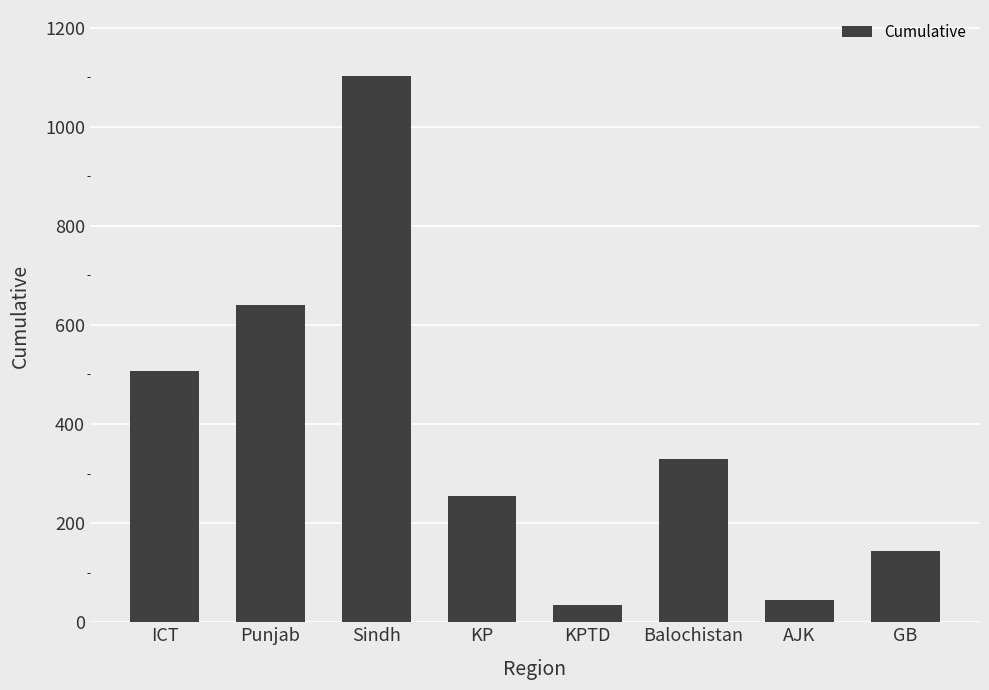

Does the chart contain stacked bars?

No